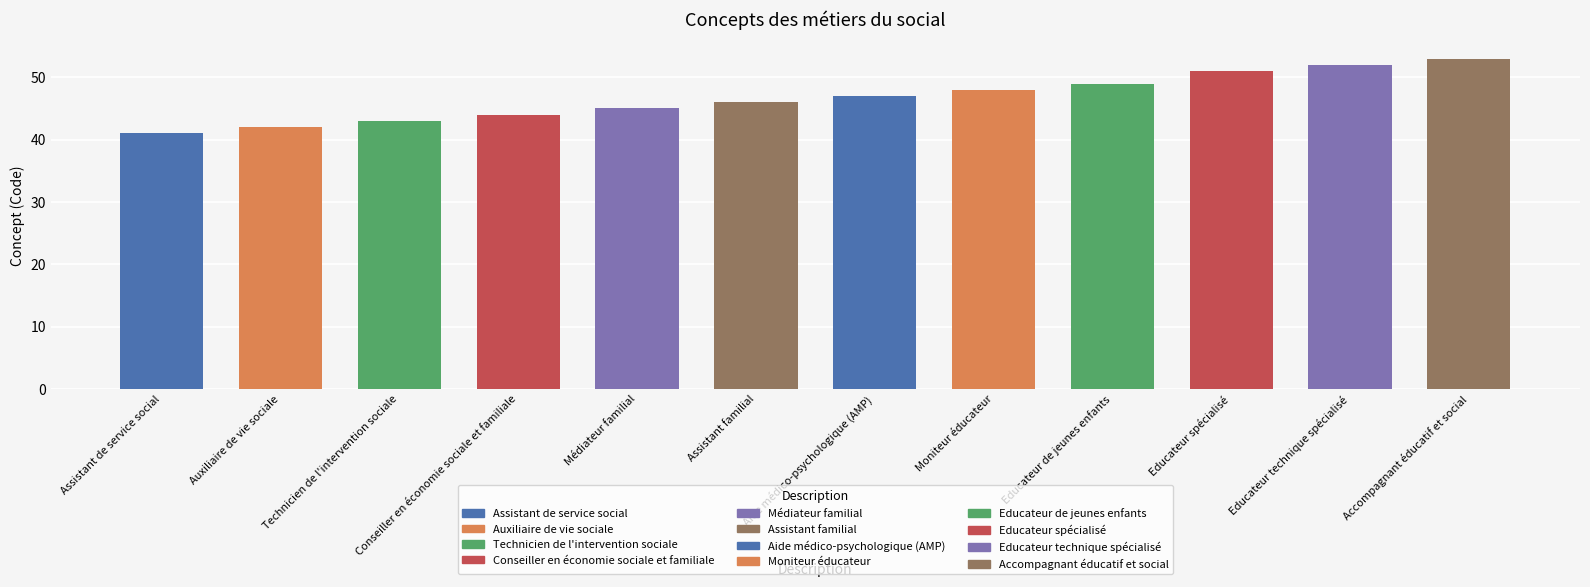

List the labels in order of value, largest first.

Accompagnant éducatif et social, Educateur technique spécialisé, Educateur spécialisé, Educateur de jeunes enfants, Moniteur éducateur, Aide médico-psychologique (AMP), Assistant familial, Médiateur familial, Conseiller en économie sociale et familiale, Technicien de l'intervention sociale, Auxiliaire de vie sociale, Assistant de service social